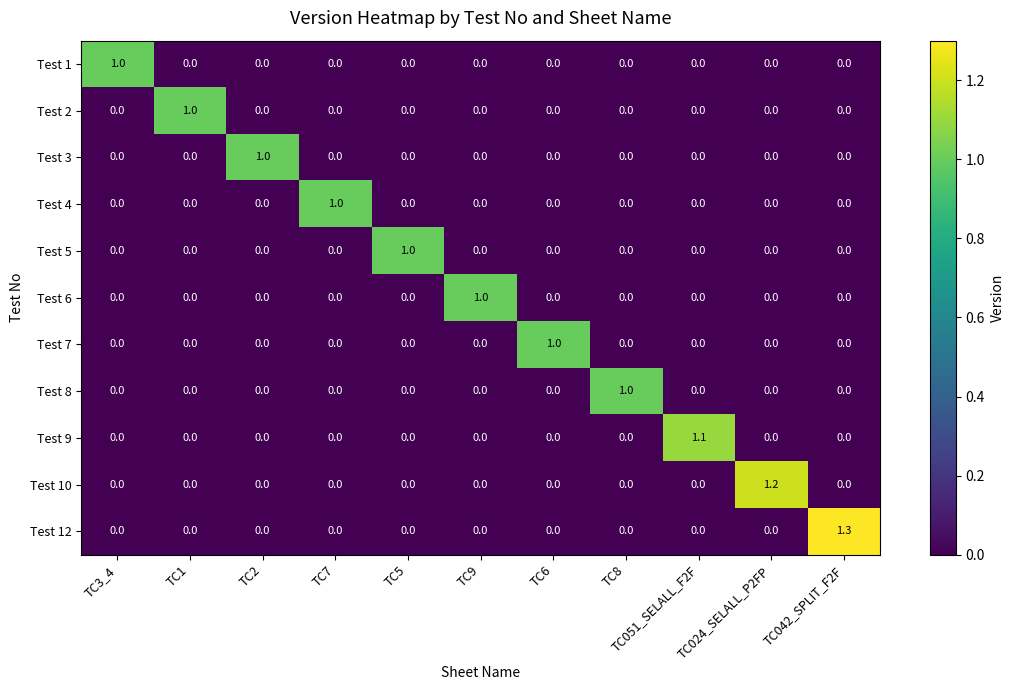

What is the difference between the maximum and minimum values in the Test 8 series?

1.0